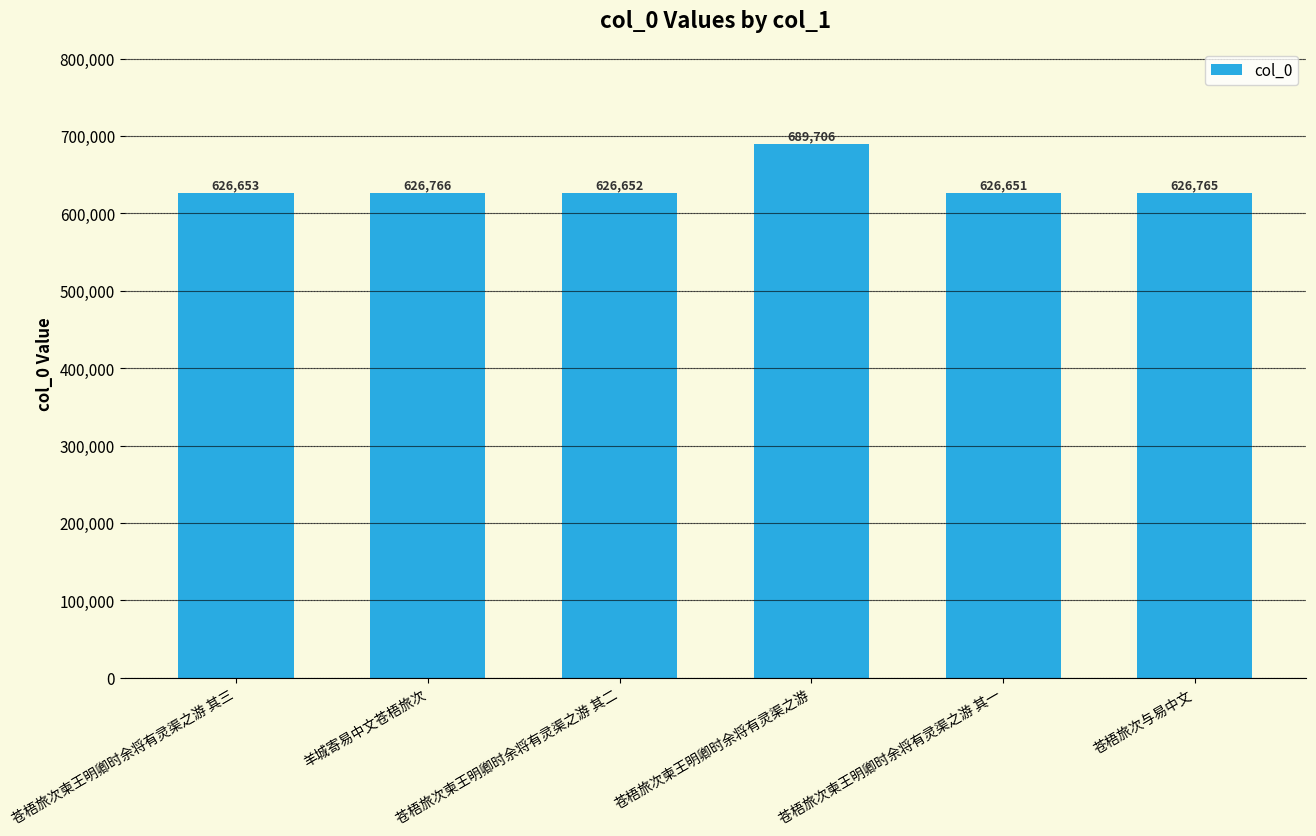

What is the greatest value displayed?

689706